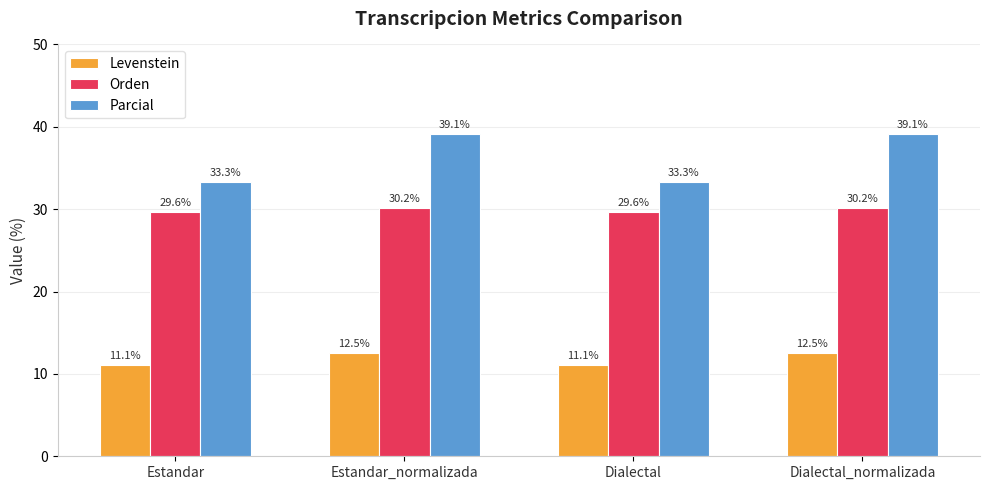

Does the chart contain any negative values?

No